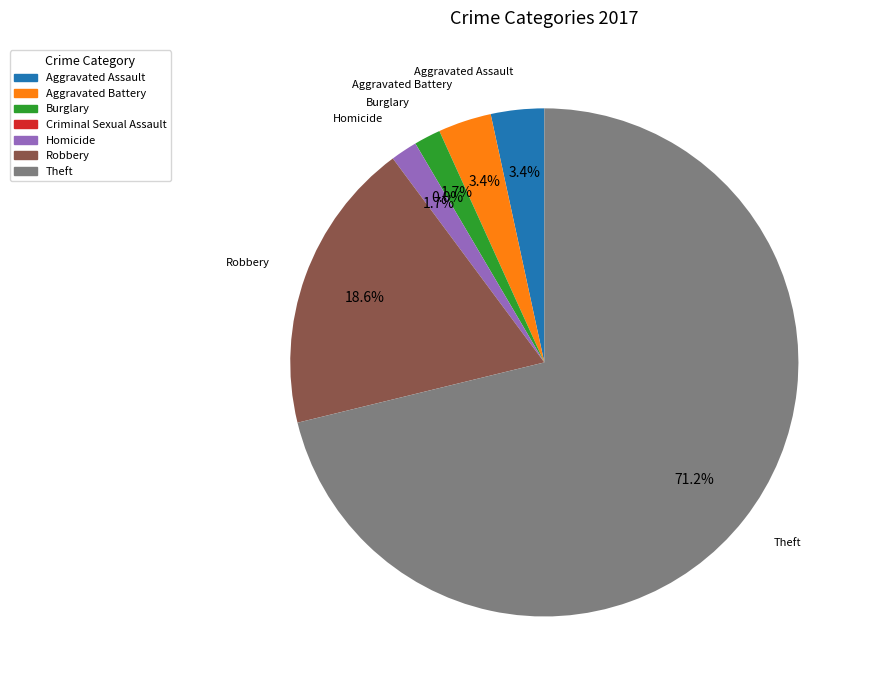

What percentage is the Aggravated Battery slice, to the nearest percent?

3%